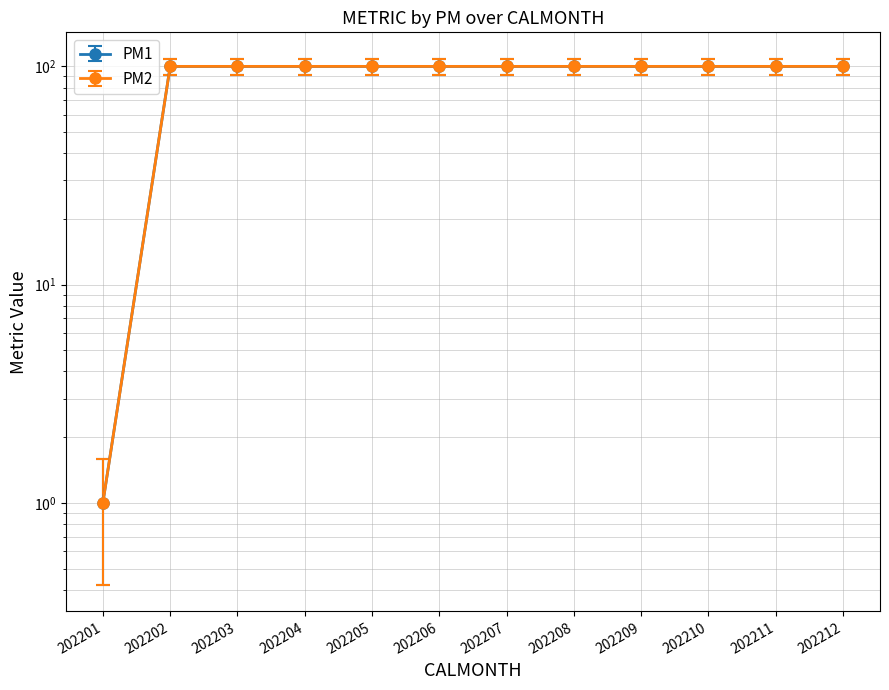

At which category is the sum across all series the highest?

202202